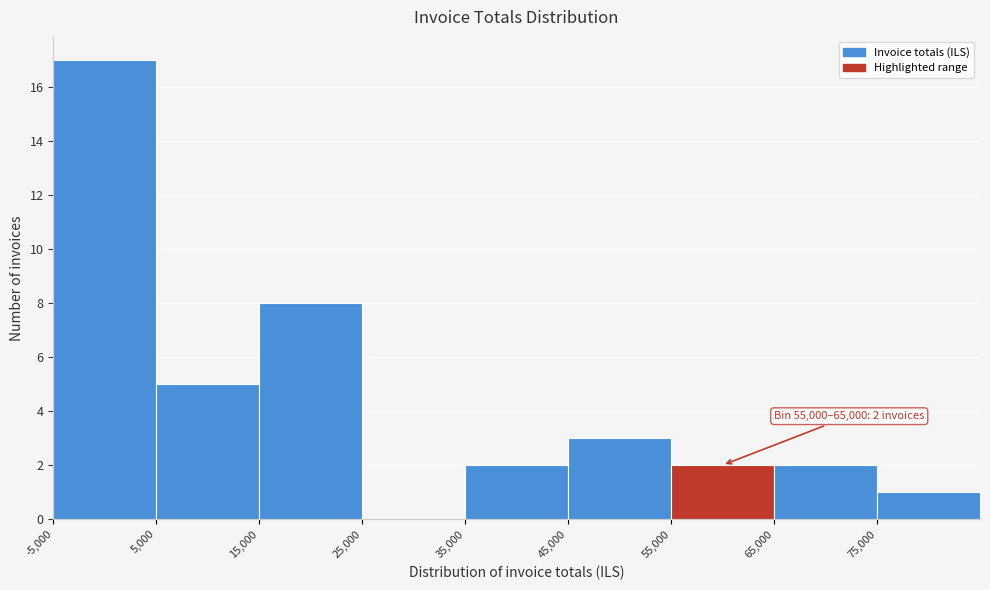

Which range on the x-axis has the tallest bar?

-5000 to 5000